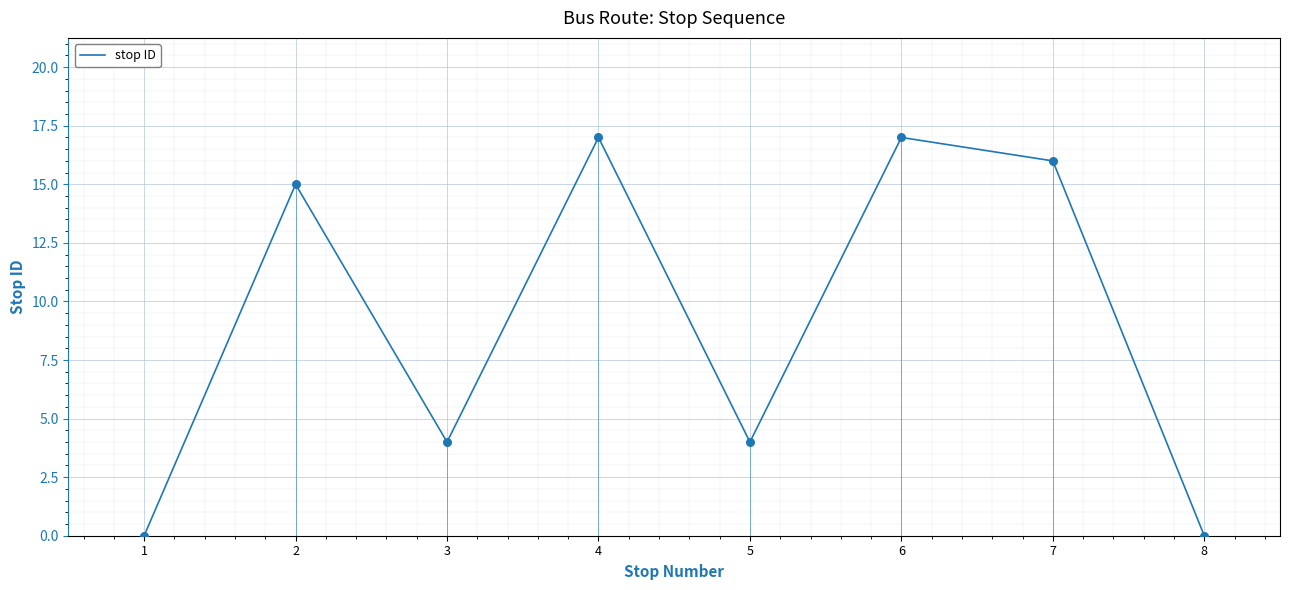

What is the change in value from 4 to 5?

-13